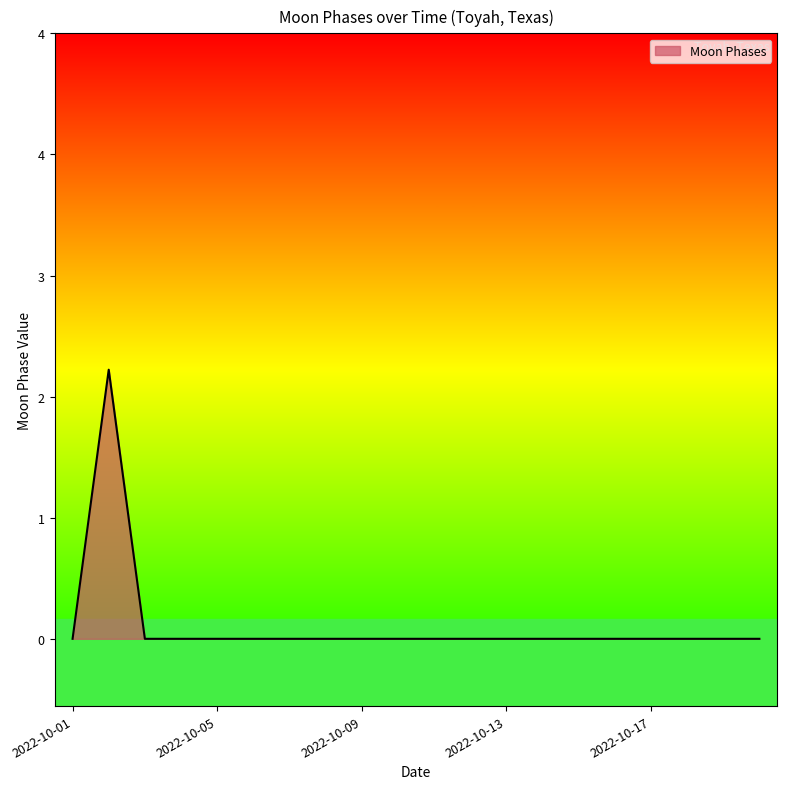

How many values are between 0 and 1?

19